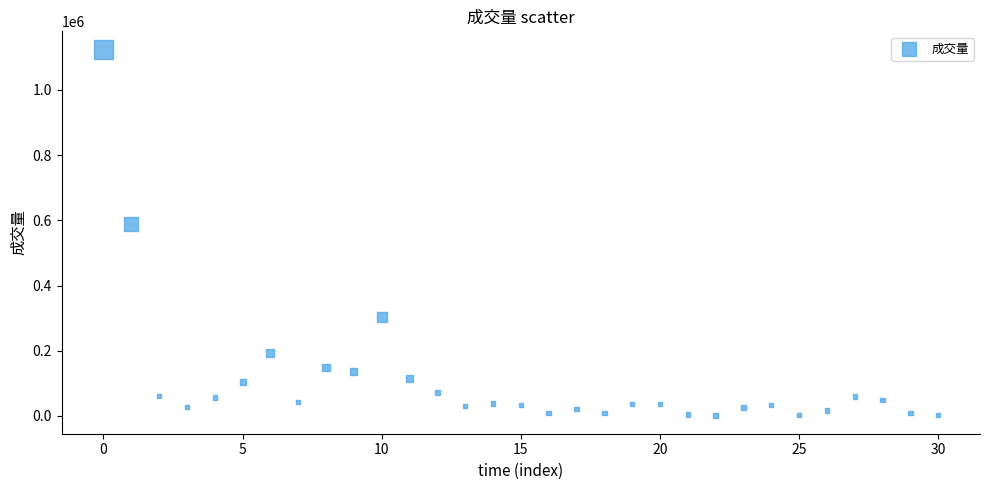

What Y value in the scatter plot is closest to 562560?

588953